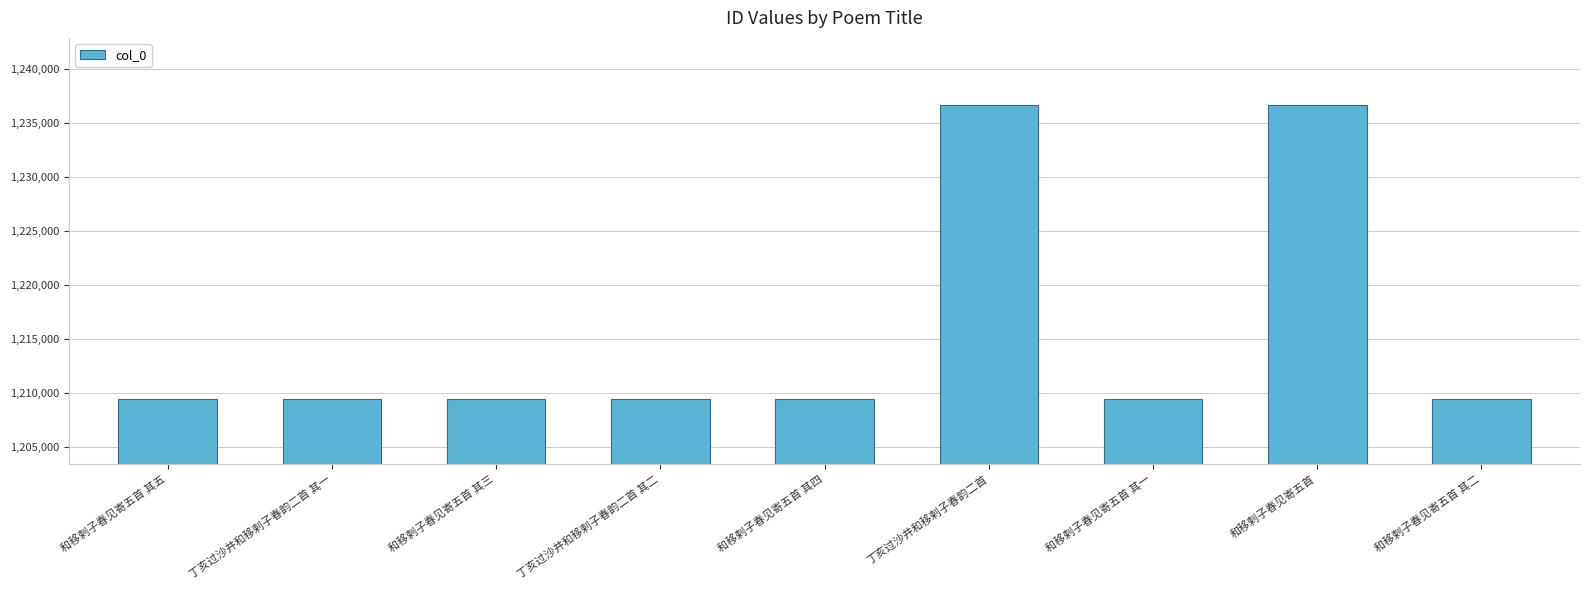

How many values are below 1209442?

4